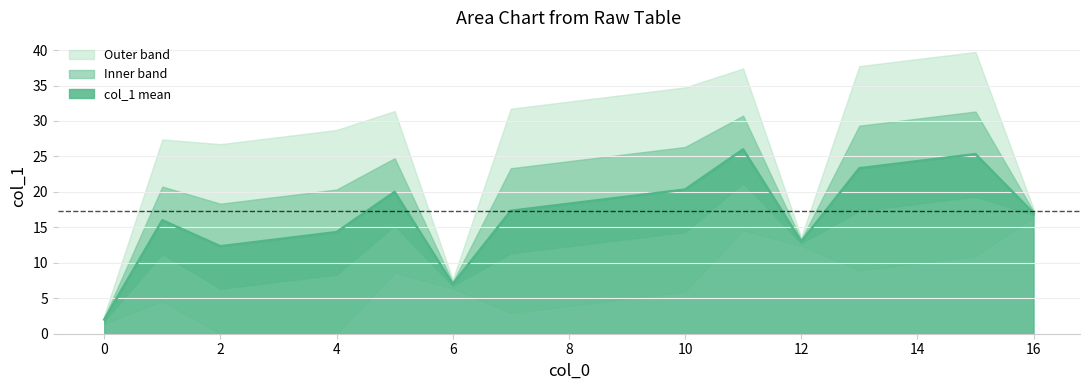

The value of col_1 mean at 16 is 17.0. True or false?

True